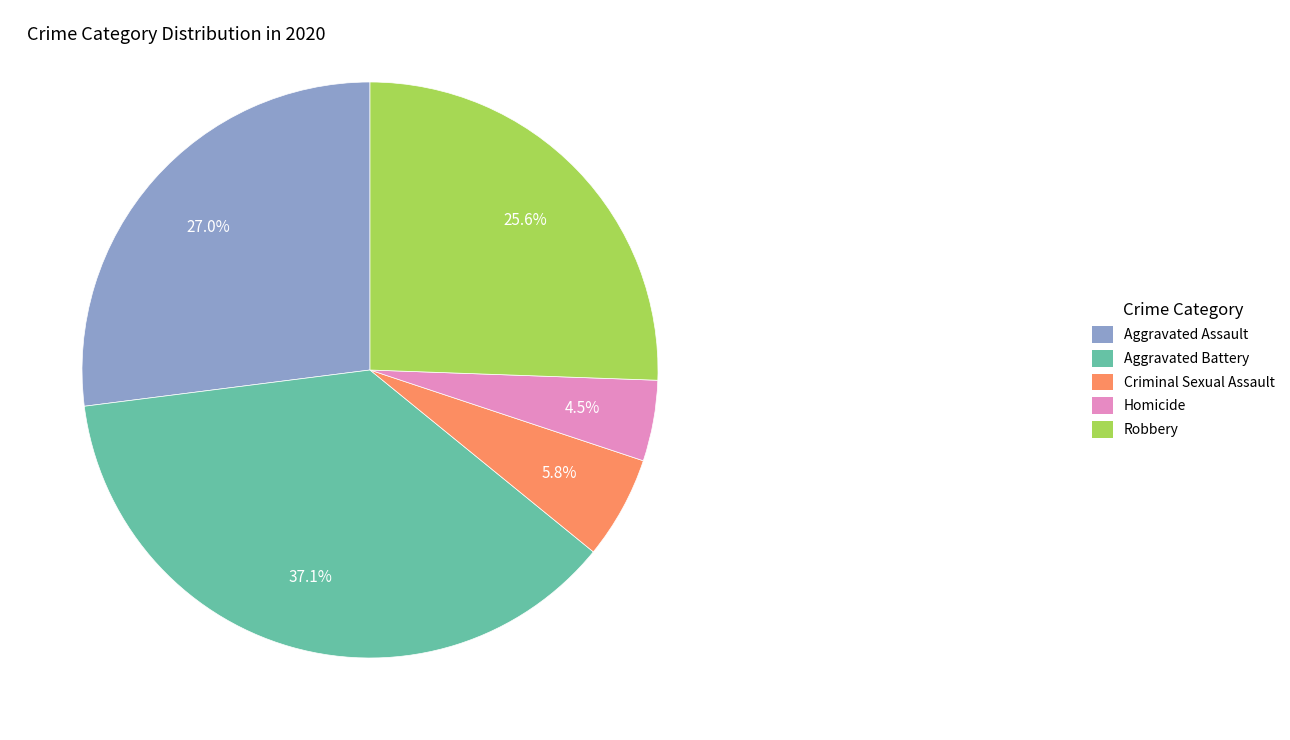

What portion of the pie excludes Criminal Sexual Assault?

94.2%